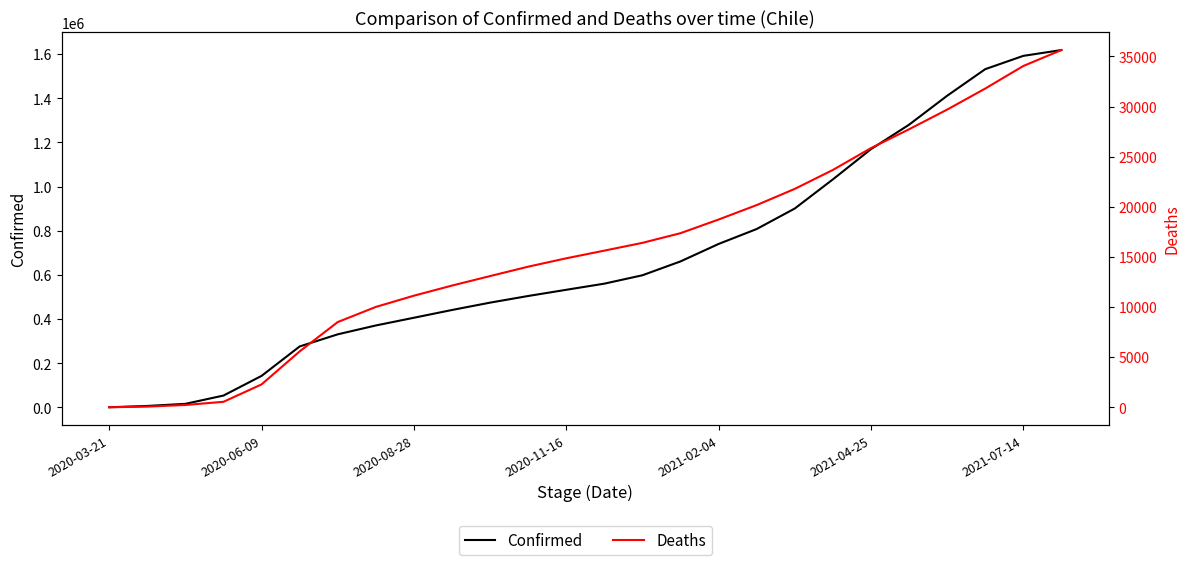

Reading left to right, extract all data points from this chart.

Confirmed: 537	6501	16023	53617	142759	275999	330930	371023	405972	441150	474440	504525	532604	560382	598394	661180	740237	807872	900782	1032612	1169536	1280252	1411346	1531872	1592130	1618457
Deaths: 0	65	227	544	2283	5575	8503	10011	11132	12142	13090	14026	14863	15628	16404	17369	18731	20173	21789	23677	25856	27734	29696	31797	34049	35640